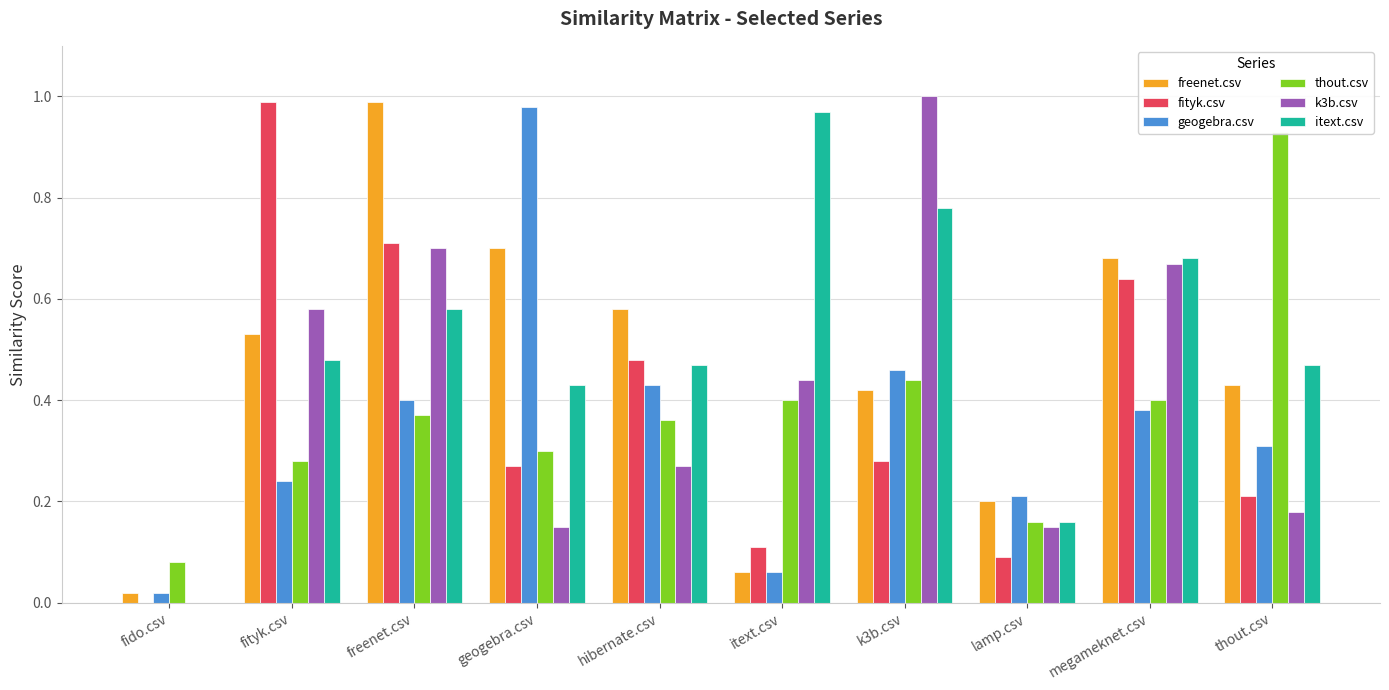

Is it true that k3b.csv equals 1.7 at k3b.csv?

False